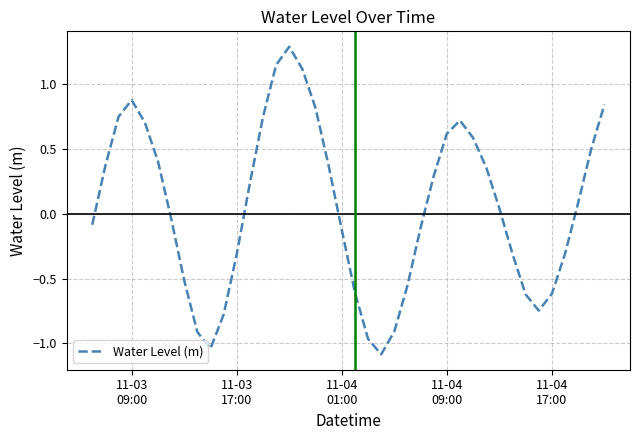

What is the minimum value shown in the chart?

-1.1